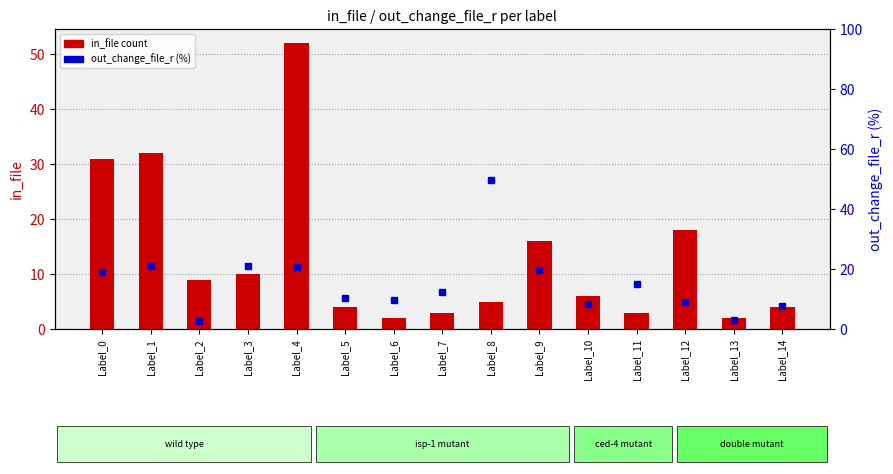

Is the value of out_change_file_r (%) at Label_11 greater than the value of in_file count at Label_13?

Yes